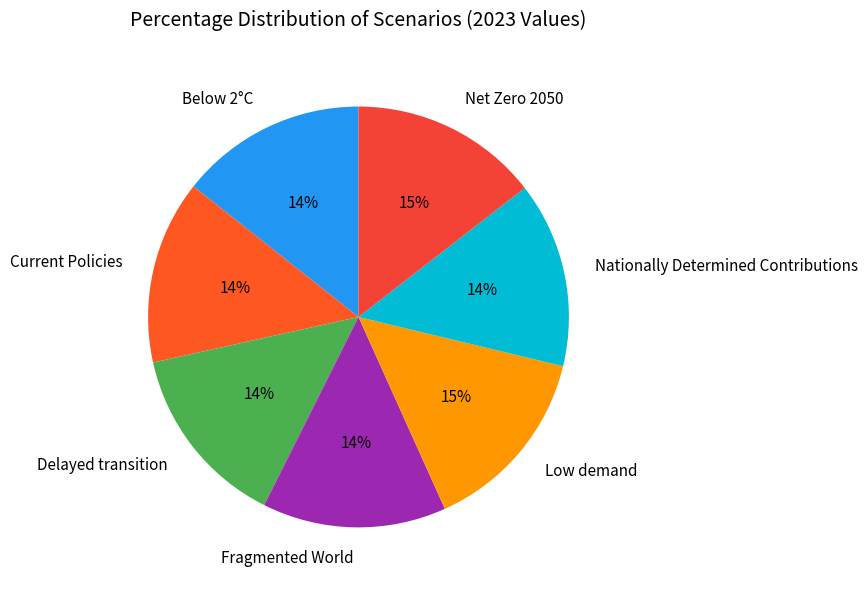

Is it true that Nationally Determined Contributions is 14% of the pie?

True